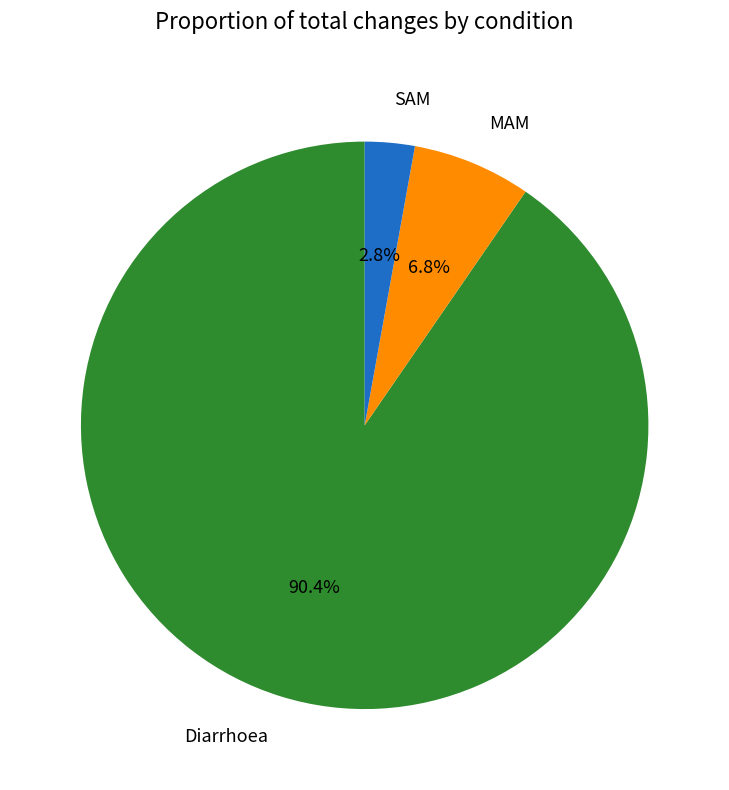

What percentage is the MAM slice, to the nearest percent?

7%